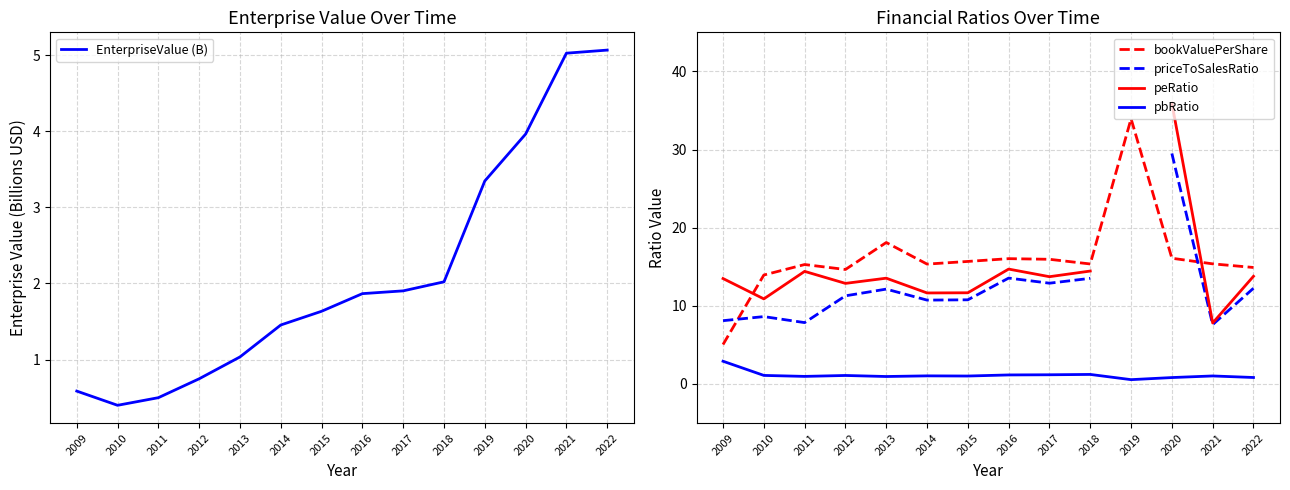

Is it true that bookValuePerShare equals 23.2 at 2011?

False